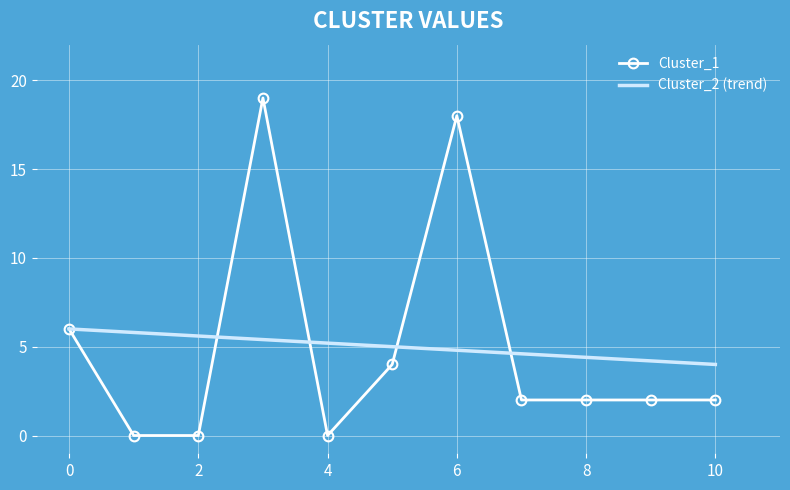

What is the greatest value displayed?

19.0